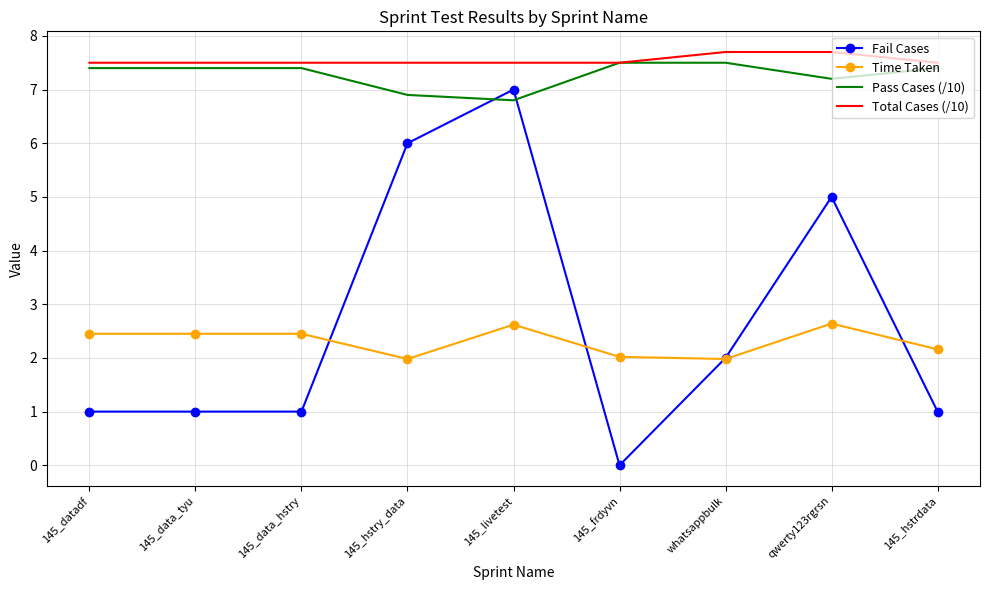

Reading right to left, list all the values displayed in this chart.

Fail Cases: 1.0	5.0	2.0	0.0	7.0	6.0	1.0	1.0	1.0
Time Taken: 2.2	2.6	2.0	2.0	2.6	2.0	2.5	2.5	2.5
Pass Cases (/10): 7.4	7.2	7.5	7.5	6.8	6.9	7.4	7.4	7.4
Total Cases (/10): 7.5	7.7	7.7	7.5	7.5	7.5	7.5	7.5	7.5